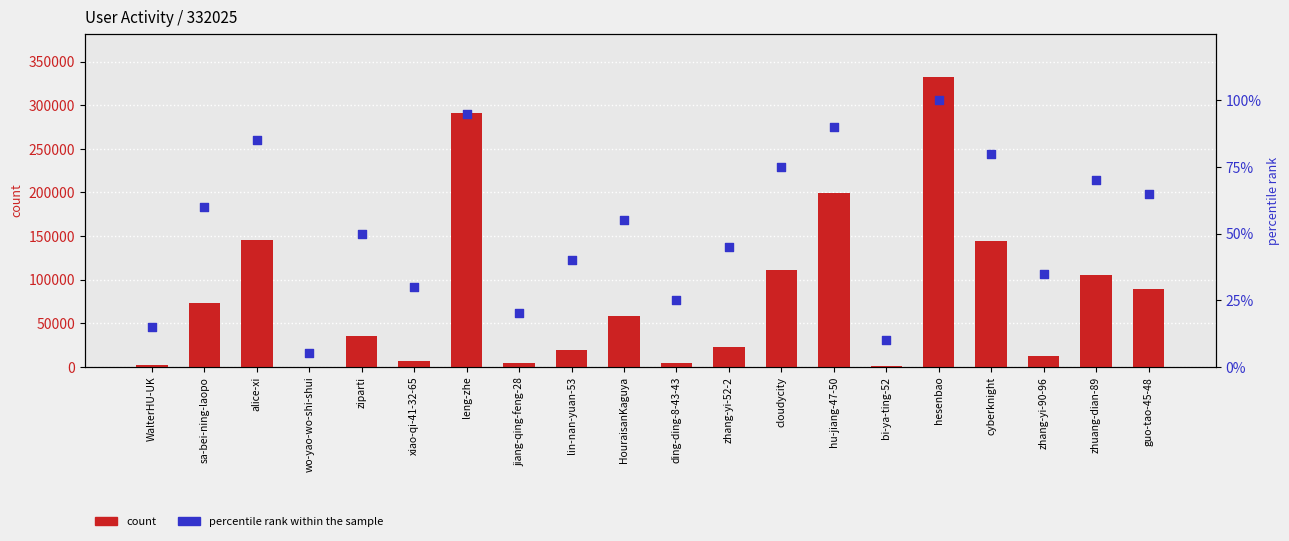

At which category is the sum across all series the highest?

hesenbao